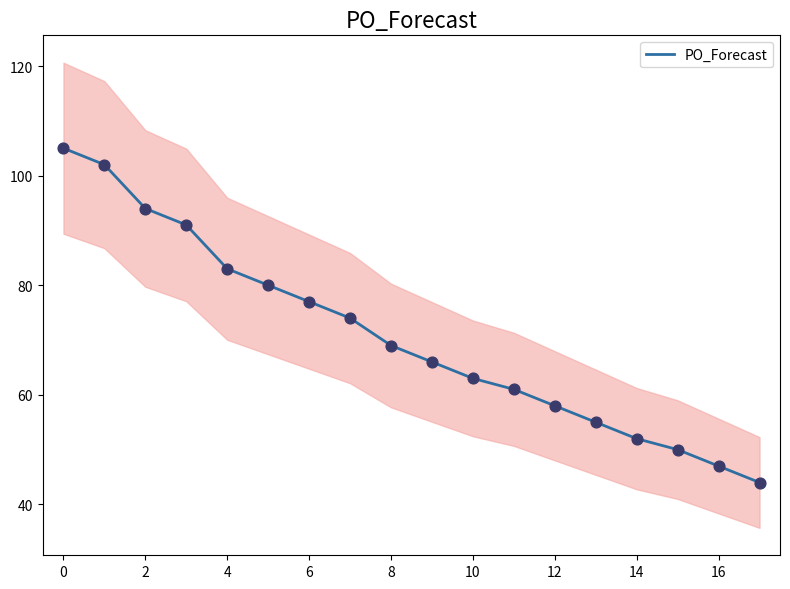

Is it true that PO_Forecast equals 58 at 12?

True